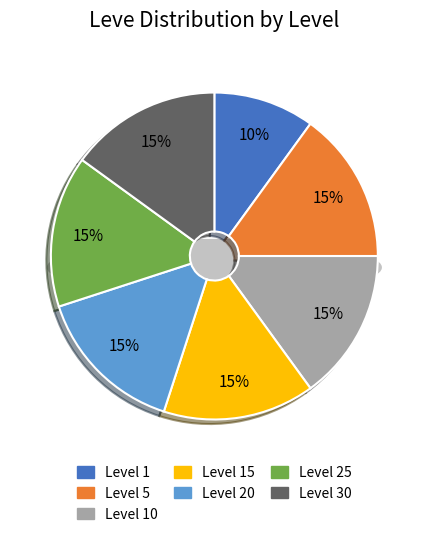

Count the number of slices in the pie.

7